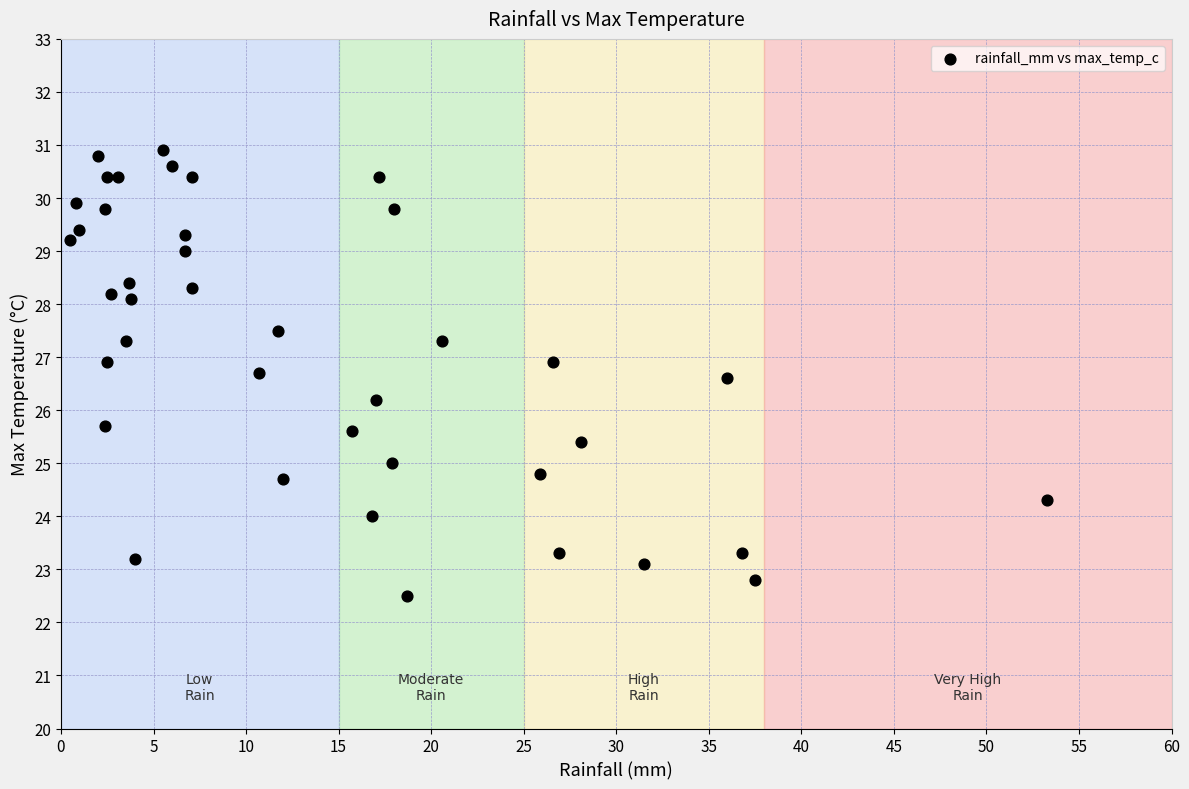

What is the range of X values (max minus min)?

52.8